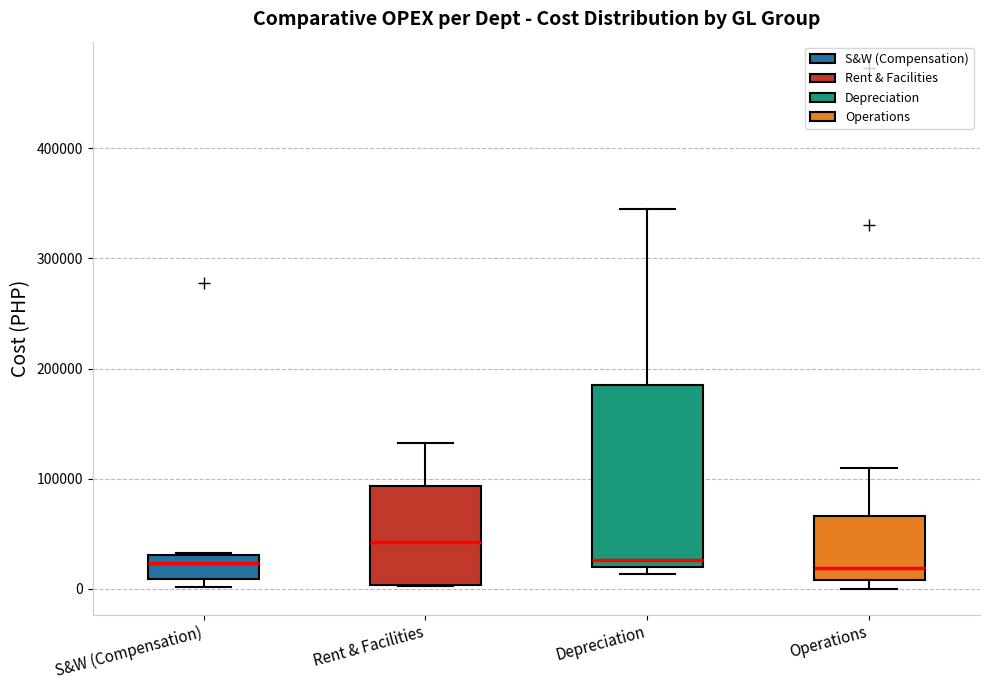

Reading left to right, transcribe this box plot: for each box, give where its median line is, the range the box spans, and where its two whiskers end, as read against the y-axis. The values are not printed on the chart, so give them approximately, as read against the axis.

S&W (Compensation): median 20000, box 10000 to 30000, whiskers 0 to 30000
Rent & Facilities: median 40000, box 0 to 90000, whiskers 0 to 130000
Depreciation: median 30000, box 20000 to 190000, whiskers 10000 to 340000
Operations: median 20000, box 10000 to 70000, whiskers 0 to 110000